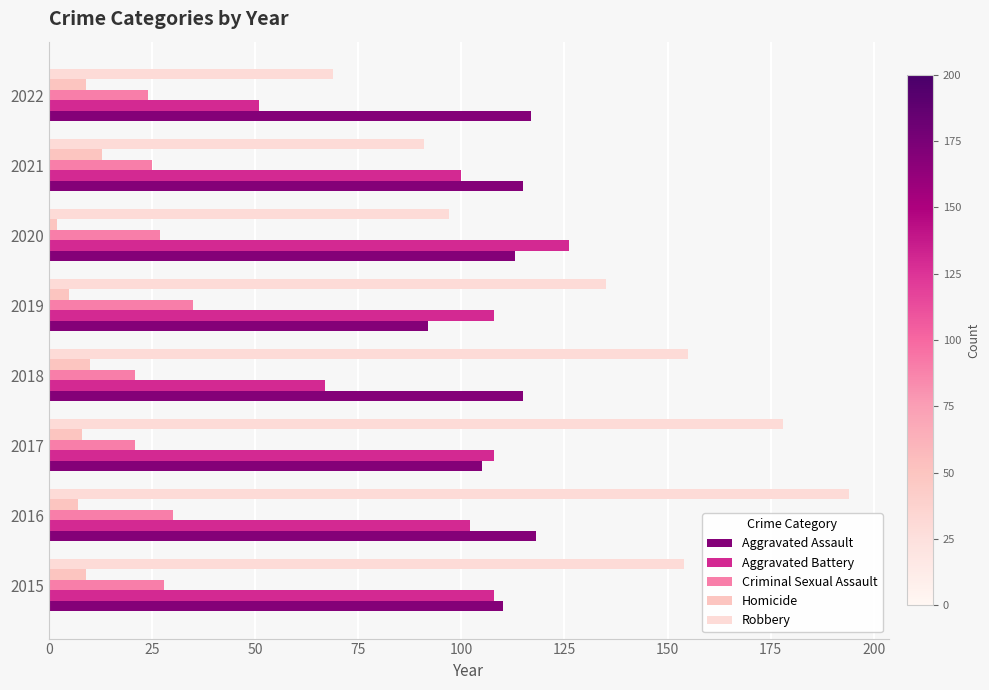

At which label does Aggravated Battery reach its minimum?

2022